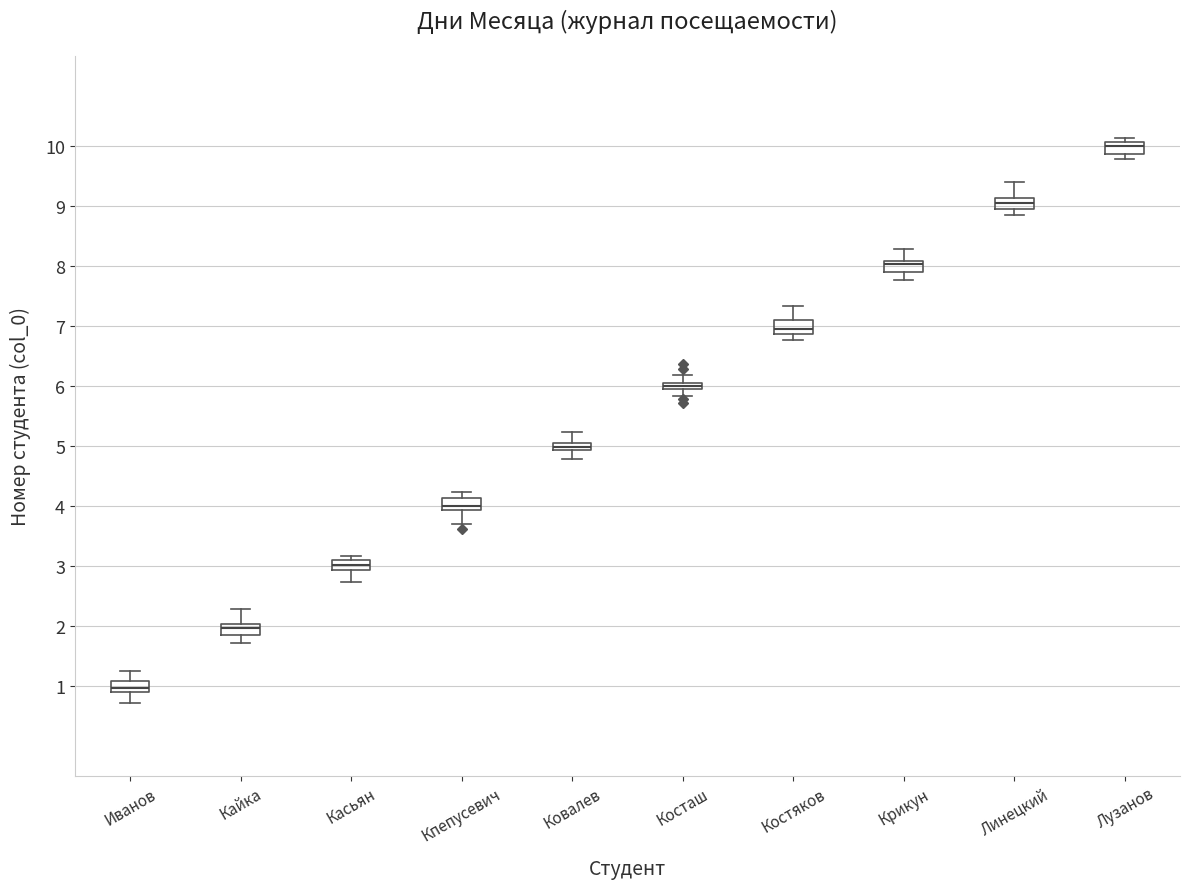

Where is the upper edge of the box for Иванов on the y-axis? The values are not printed on the chart, so give them approximately, as read against the axis.

1.1